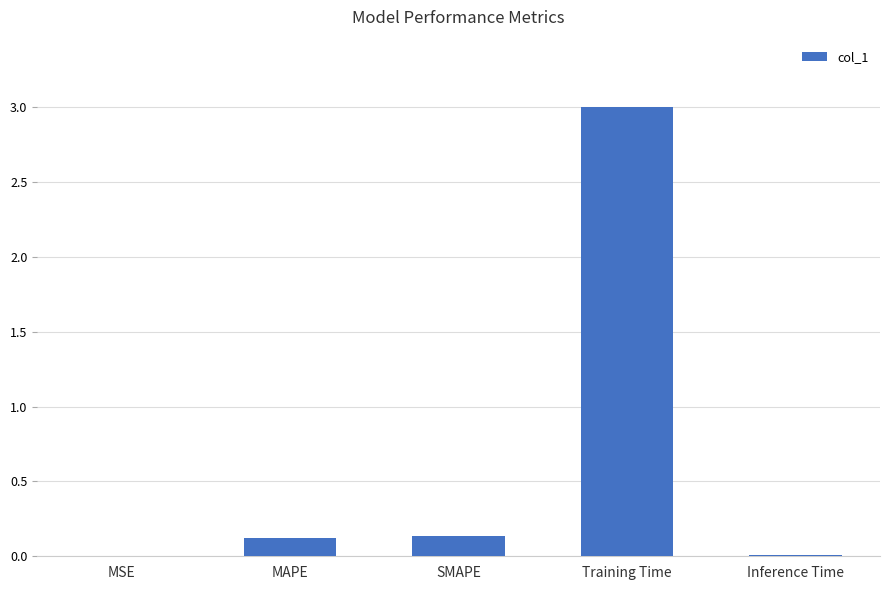

At which category does the chart reach its peak across all series?

Training Time